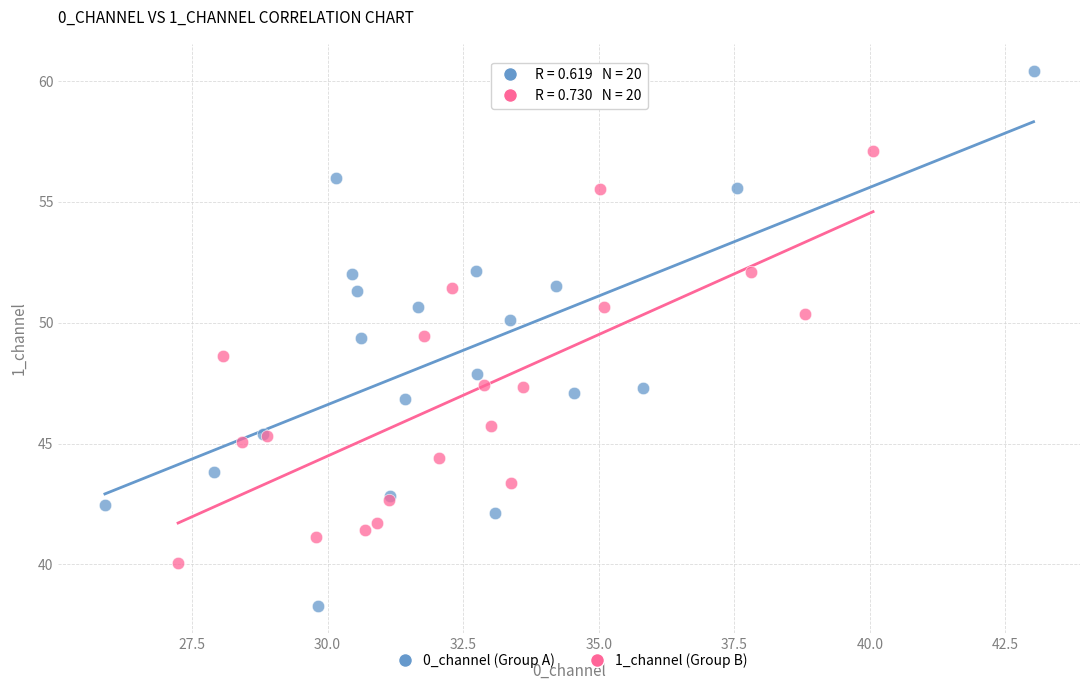

Which series has the largest Y range (max minus min)?

0_channel (Group A)